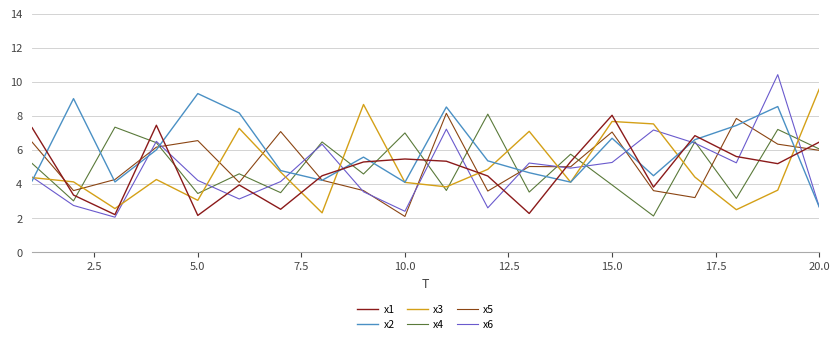

How many distinct data groups are displayed?

6